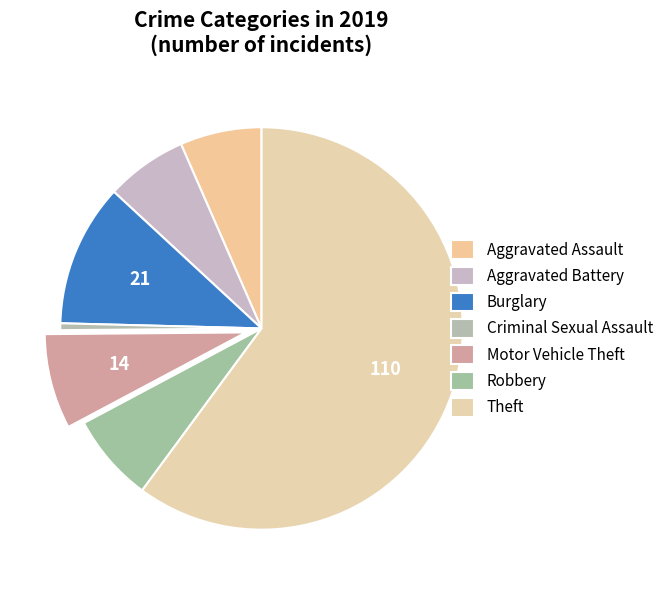

Is it true that Criminal Sexual Assault is 1% of the pie?

True